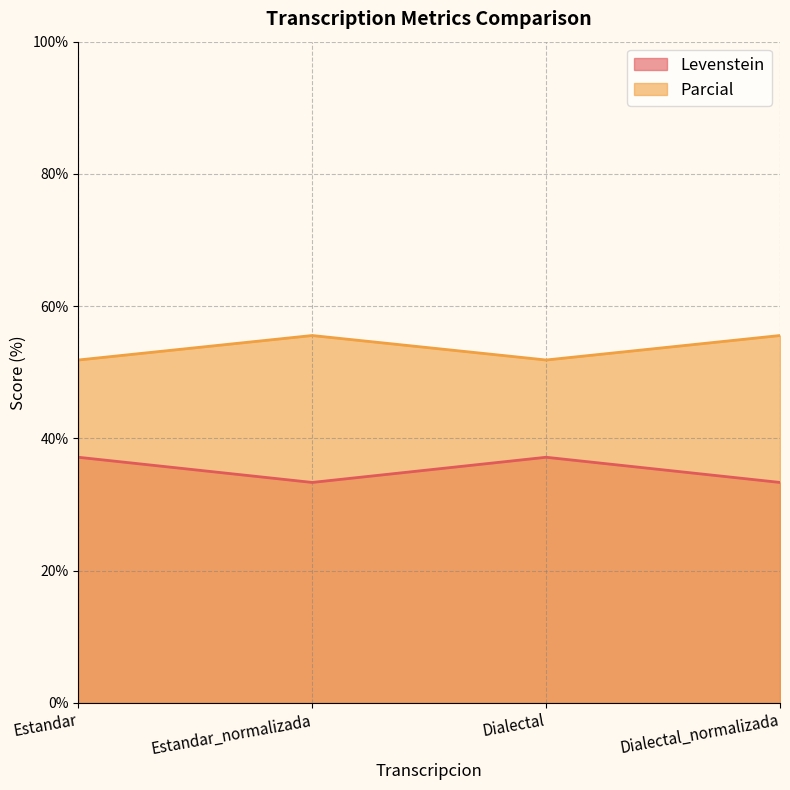

How many lines are shown in the chart?

2